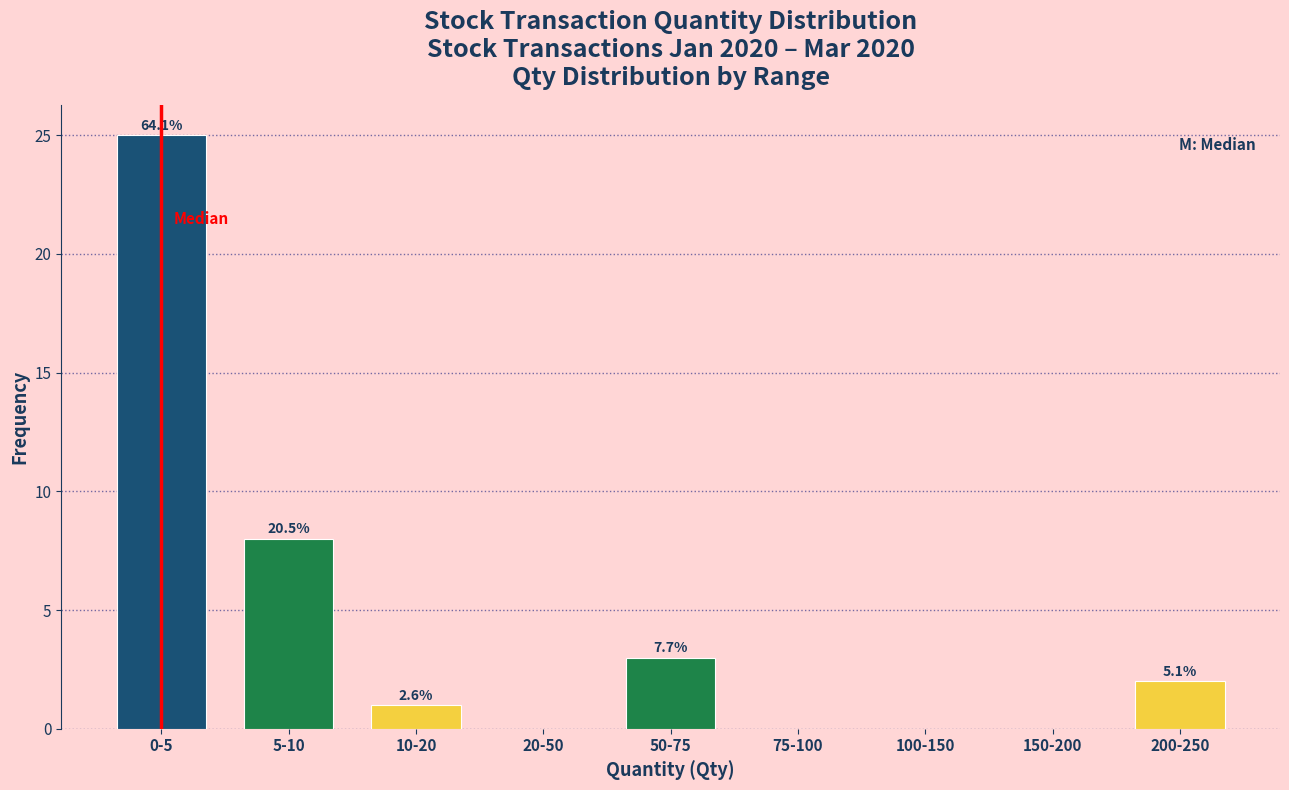

Are the bars horizontal?

No